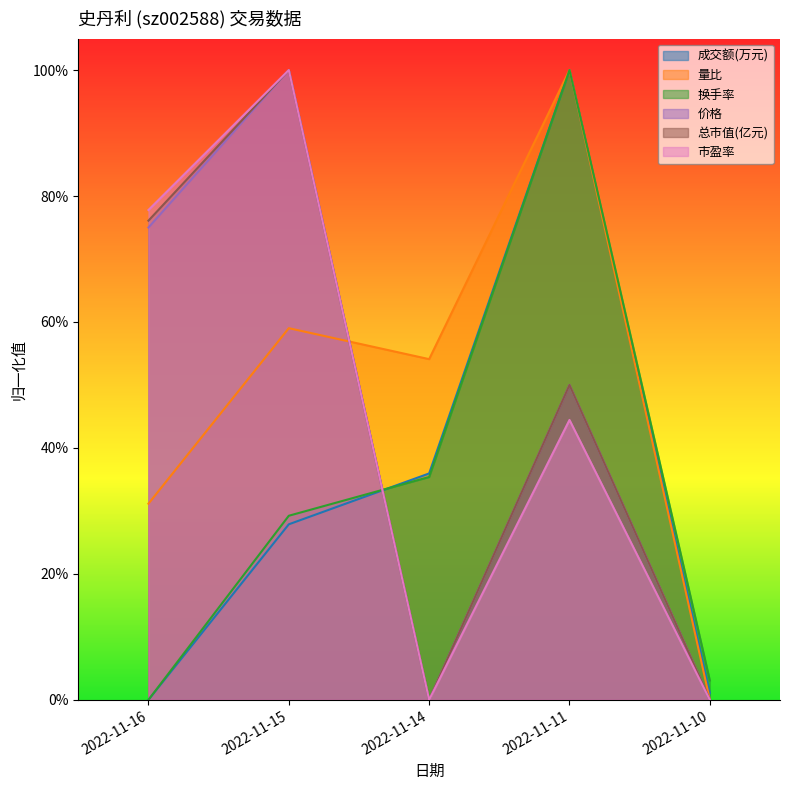

Rank the series at 2022-11-15 from highest to lowest value.

价格, 总市值(亿元), 市盈率, 量比, 换手率, 成交额(万元)